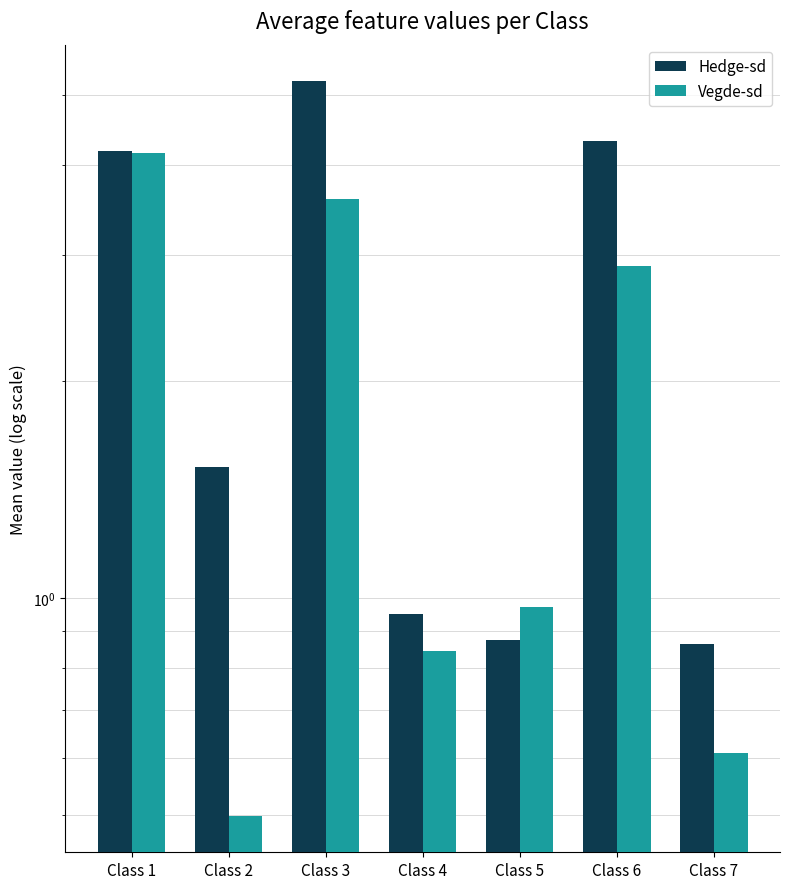

Which has a higher value, Class 6 or Class 2?

Class 6